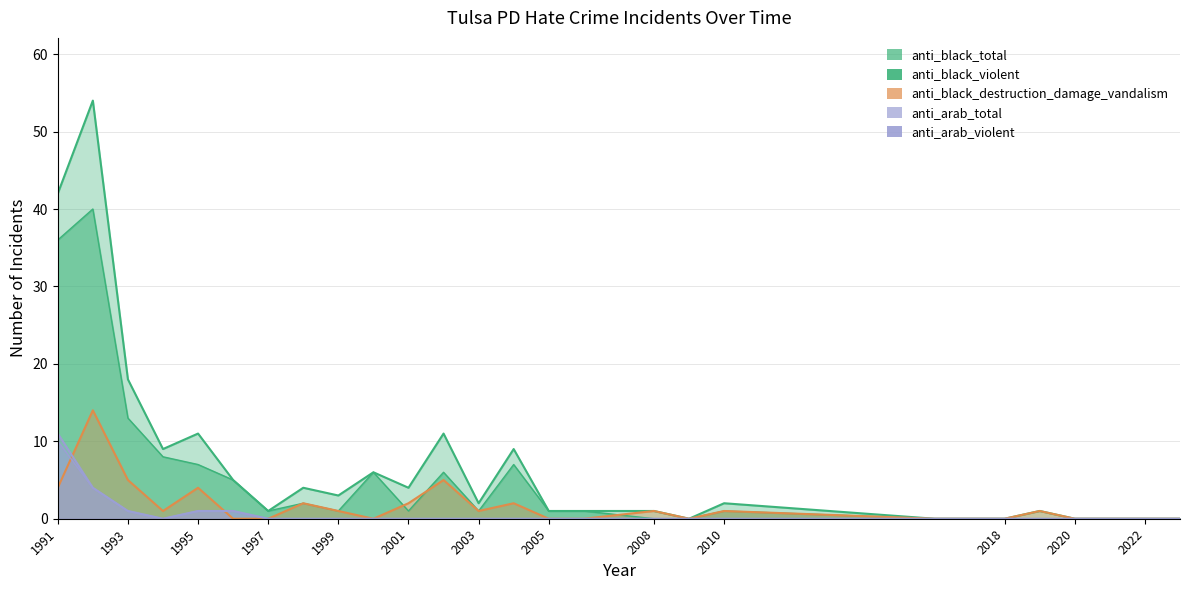

Rank the series at 1993 from lowest to highest value.

anti_arab_total, anti_arab_violent, anti_black_destruction_damage_vandalism, anti_black_violent, anti_black_total